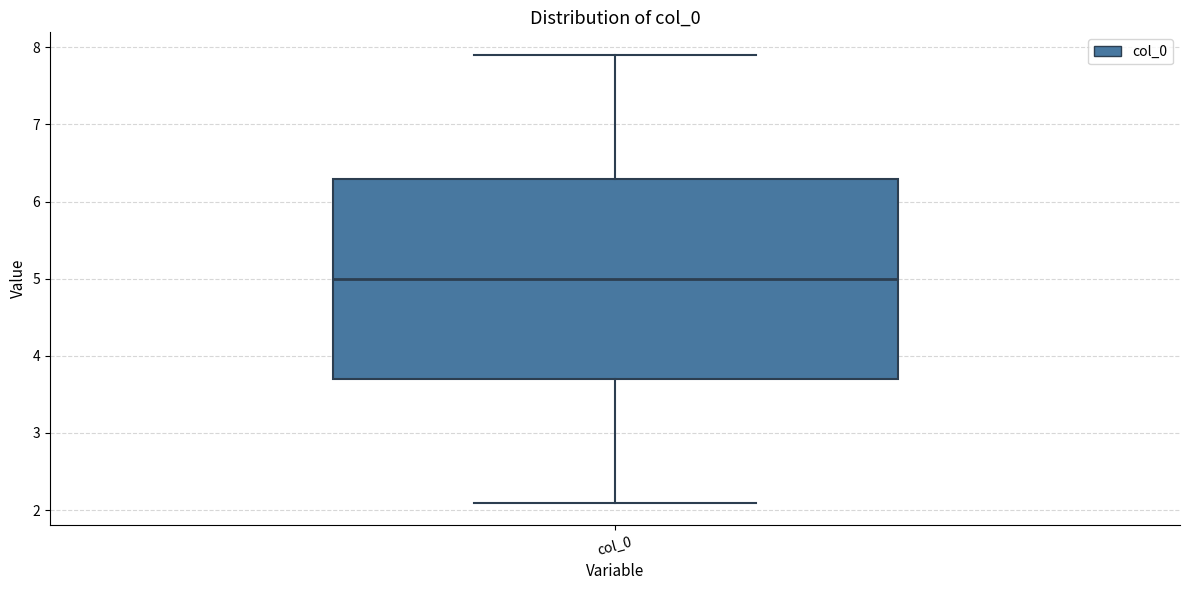

Transcribe this box plot: give where the median line is, the range the box spans, and where the two whiskers end, as read against the y-axis. The values are not printed on the chart, so give them approximately, as read against the axis.

median 5.0, box 3.7 to 6.3, whiskers 2.1 to 7.9